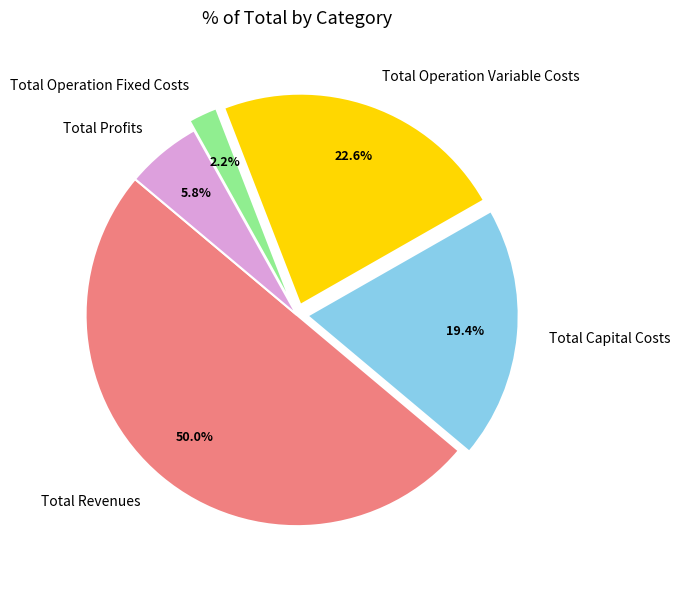

The Total Revenues slice represents 44% of the pie. True or false?

False